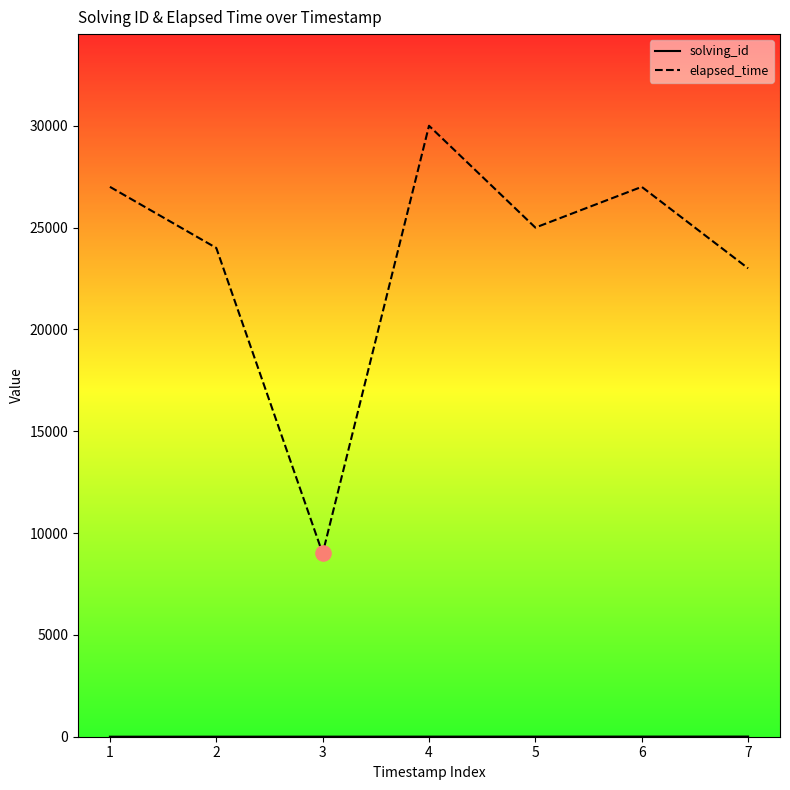

Between 4 and 6, which series saw the biggest shift?

elapsed_time